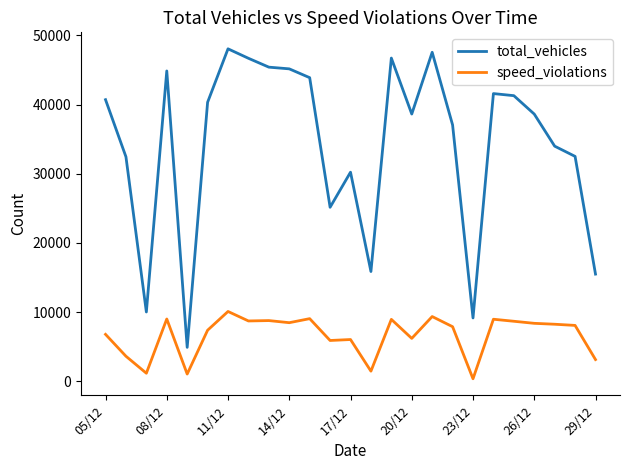

True or false: speed_violations and total_vehicles intersect in this chart.

False